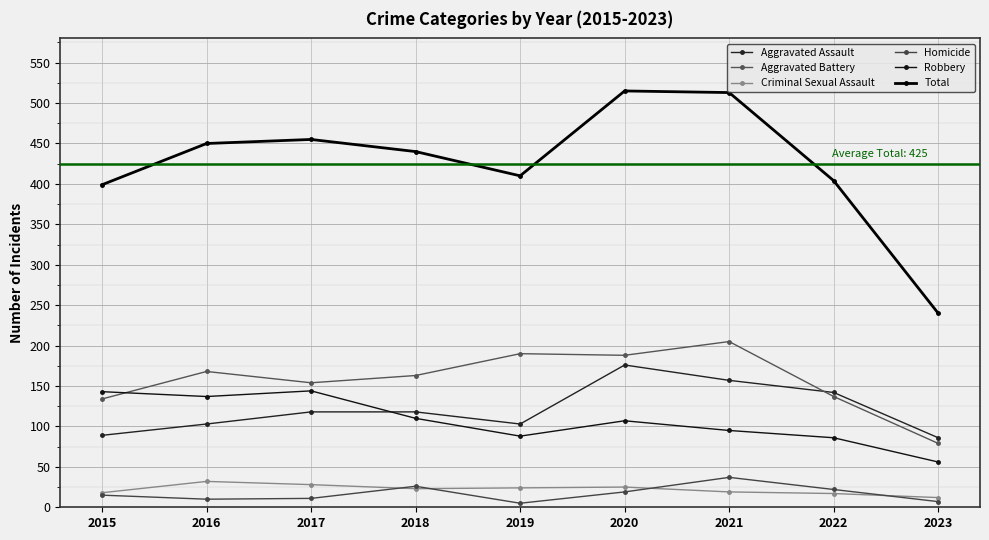

How many distinct data groups are displayed?

6